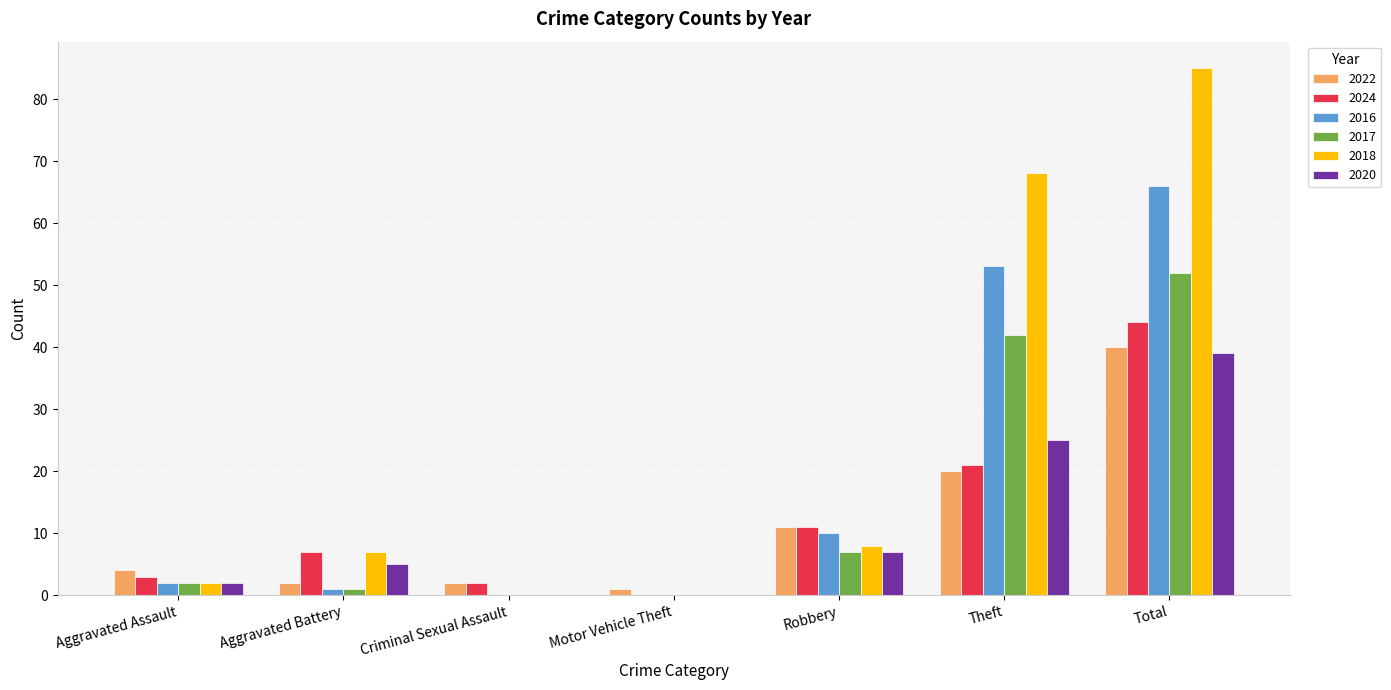

What is the average value of the 2024 series?

13